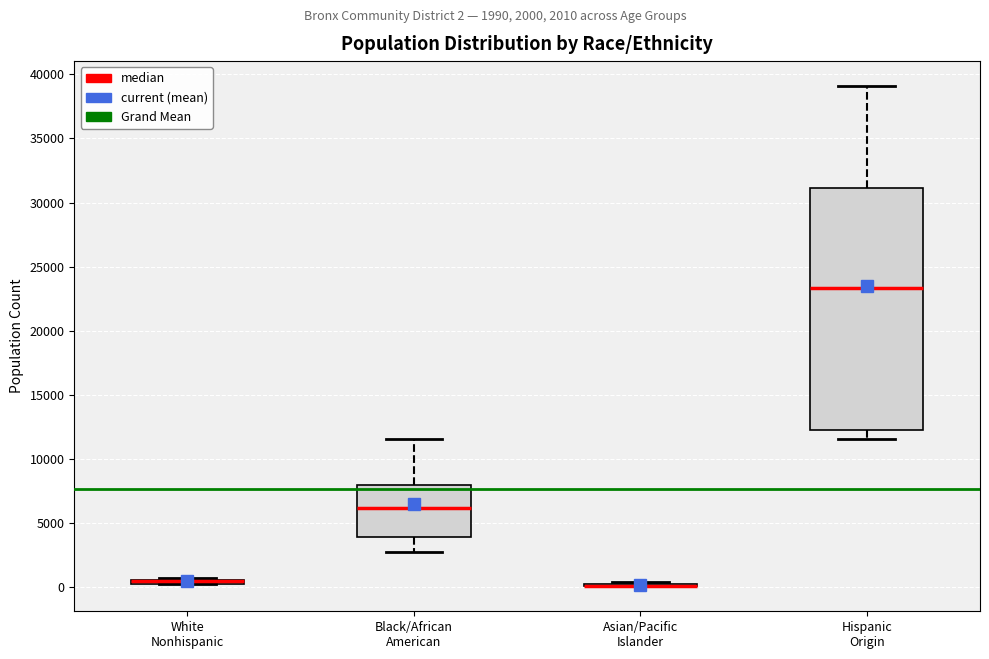

Which box is the tallest, from its lower edge to its upper edge?

Hispanic Origin